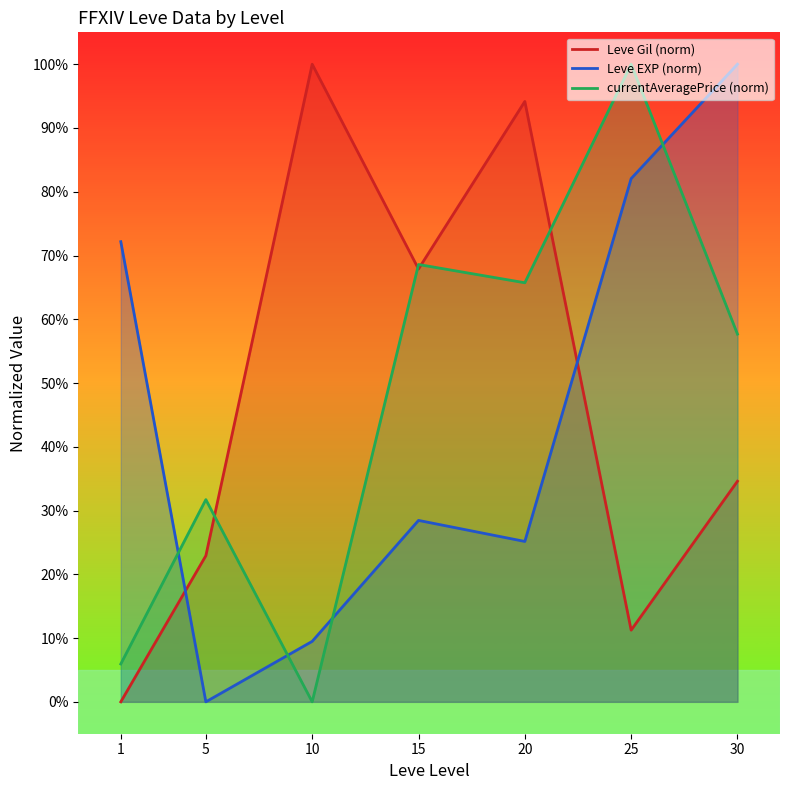

What is the total value across all series at 1?

78.1